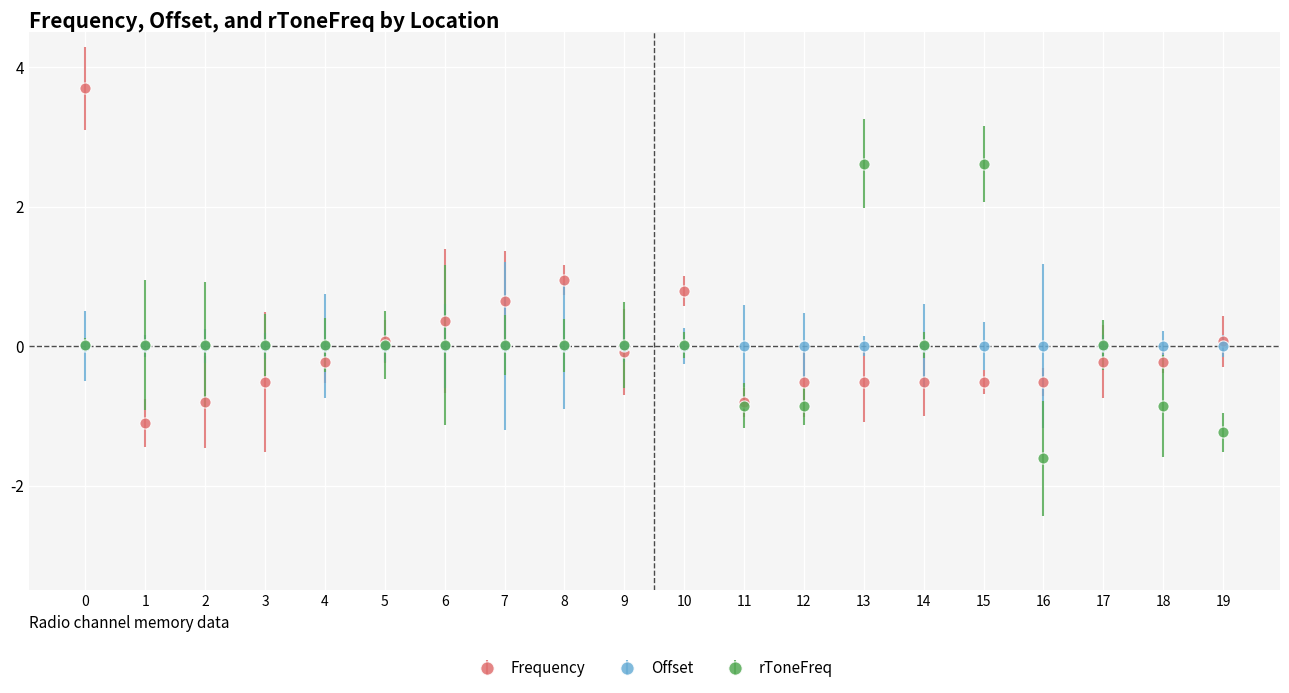

Is it true that Frequency equals 0.4 at 6?

True